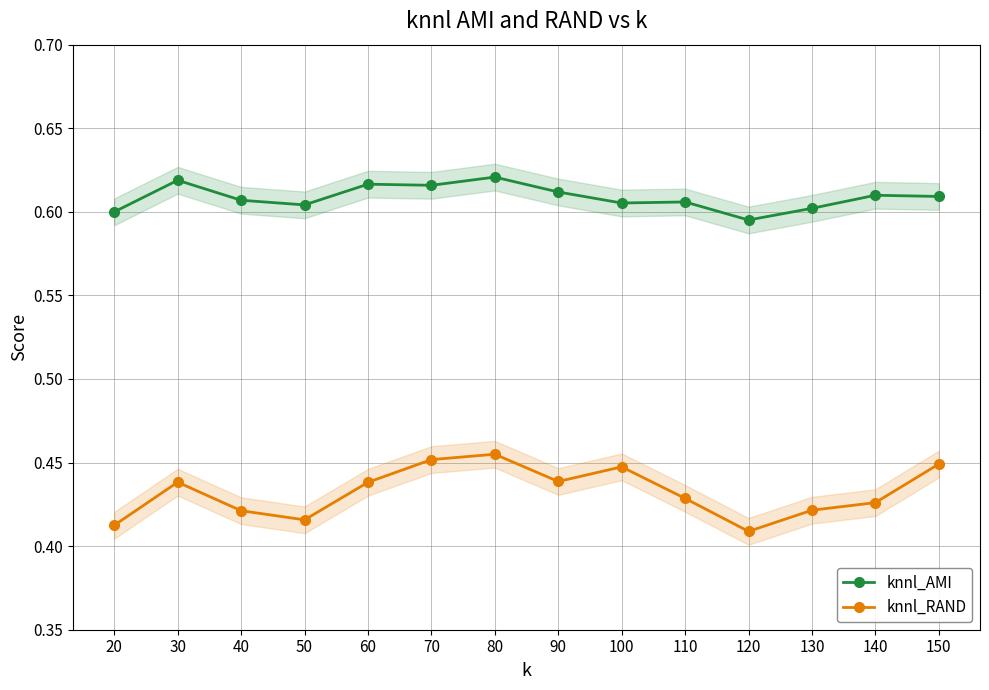

How many series are shown in this chart?

2